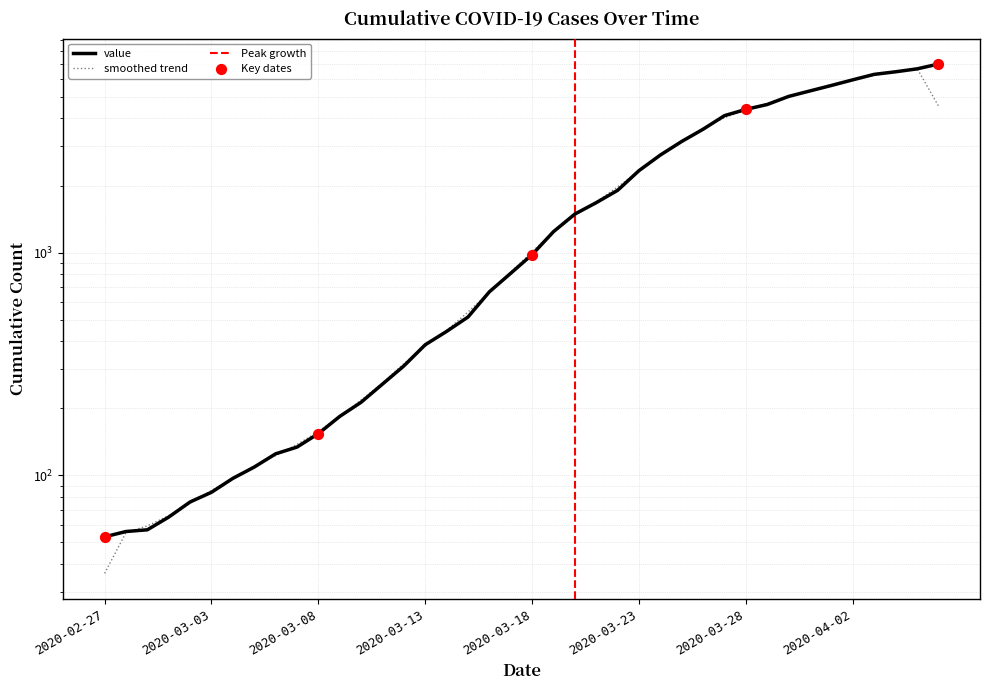

What is the ratio of the value at 2020-03-12 to the value at 2020-04-02?

0.1